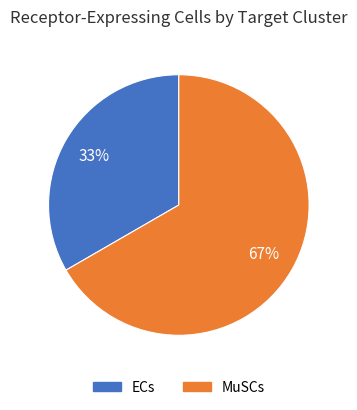

Does MuSCs account for over 50% of the chart?

Yes